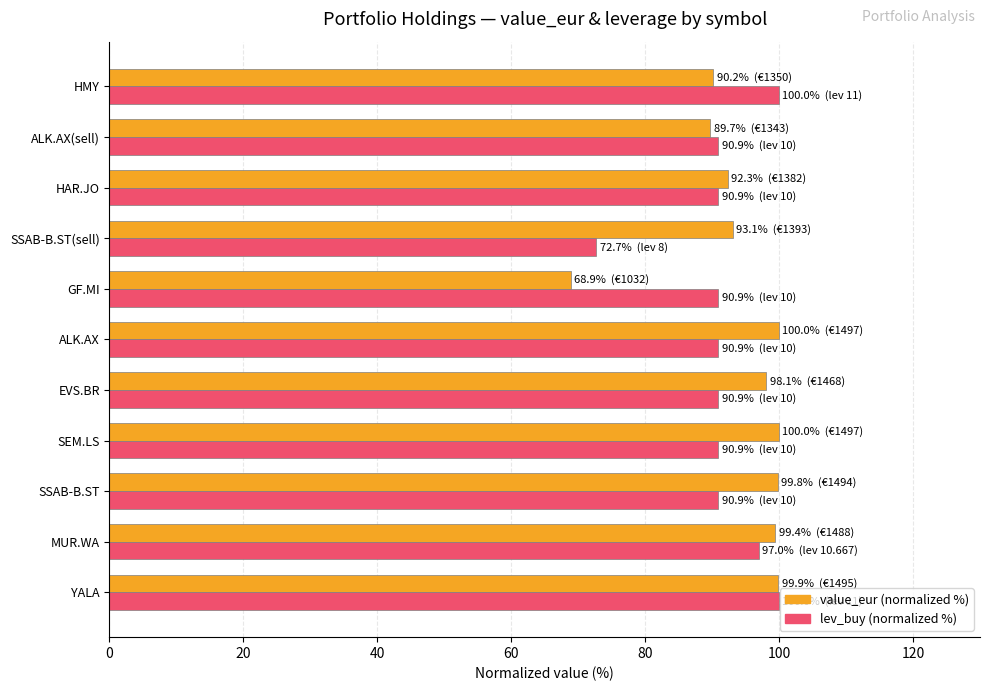

How many distinct data groups are displayed?

2